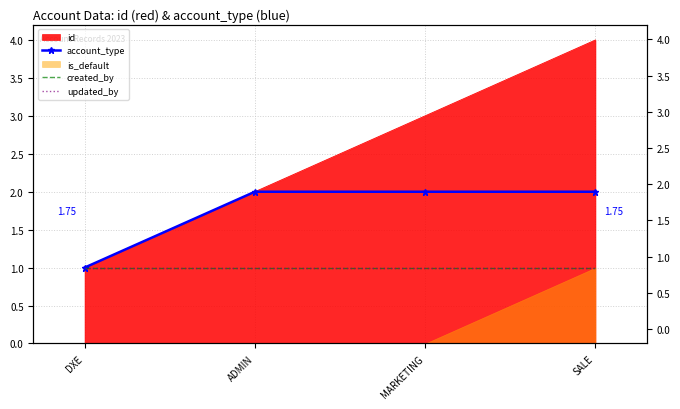

What position from the right is DXE?

4